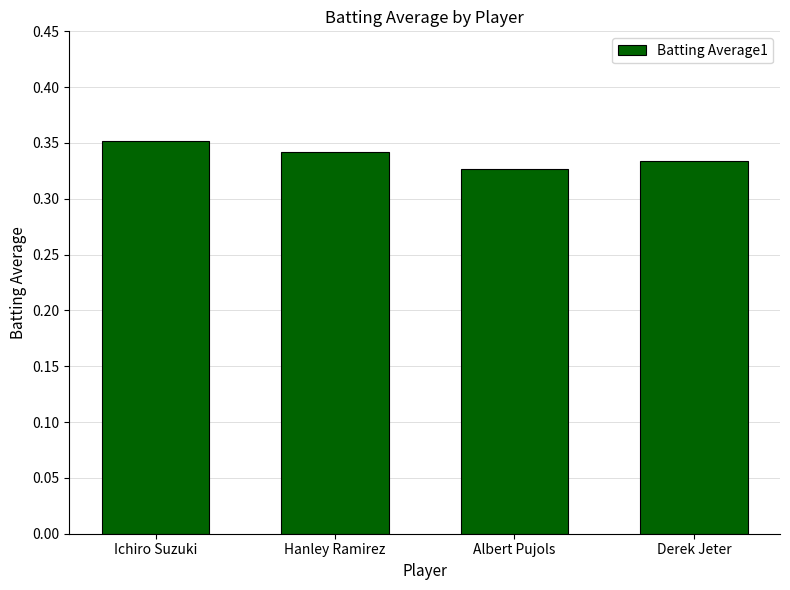

True or false: the data shows 0.2 at Albert Pujols.

False